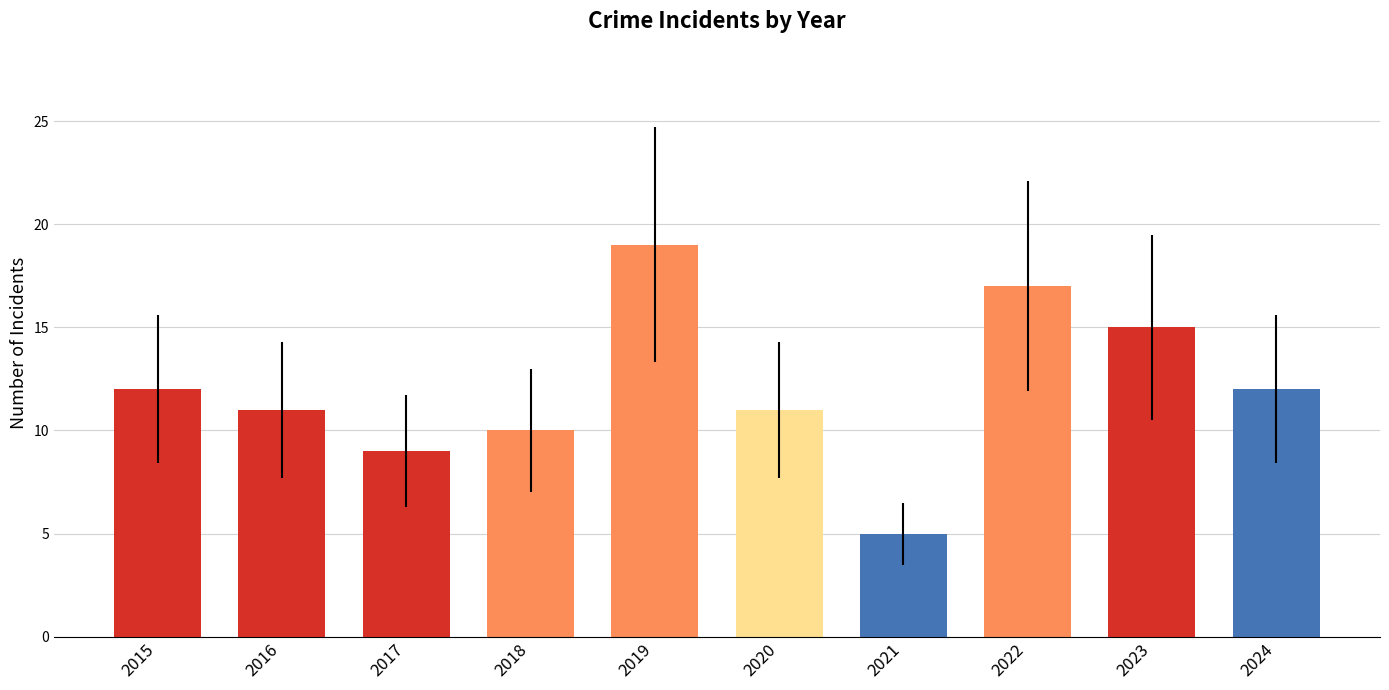

What is the change in value from 2020 to 2022?

+6